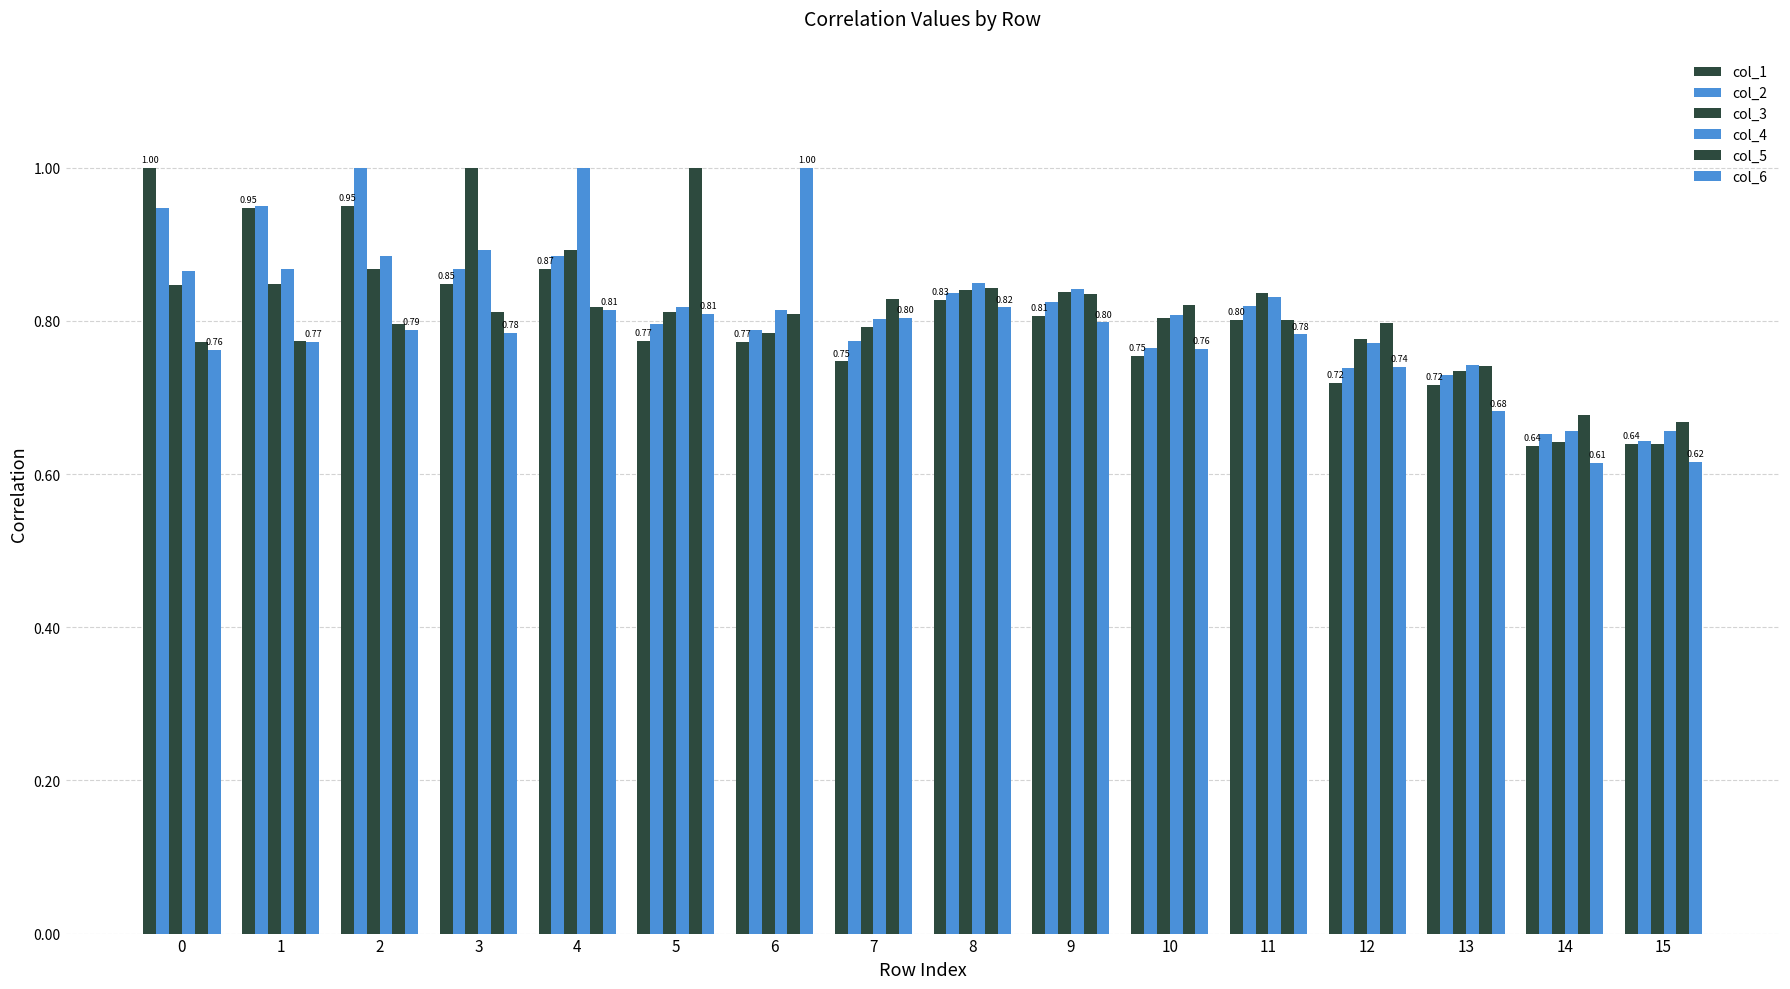

What is the average value of the col_5 series?

0.8